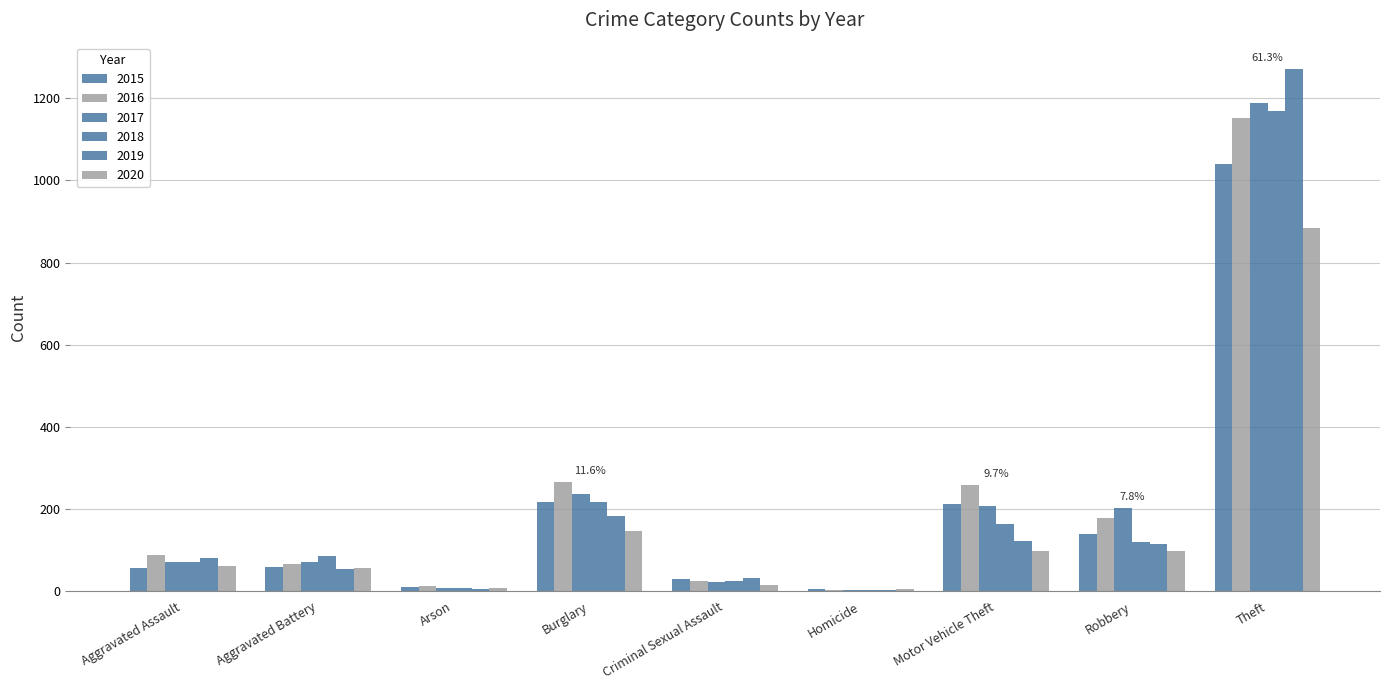

Is it true that 2020 equals 37 at Motor Vehicle Theft?

False